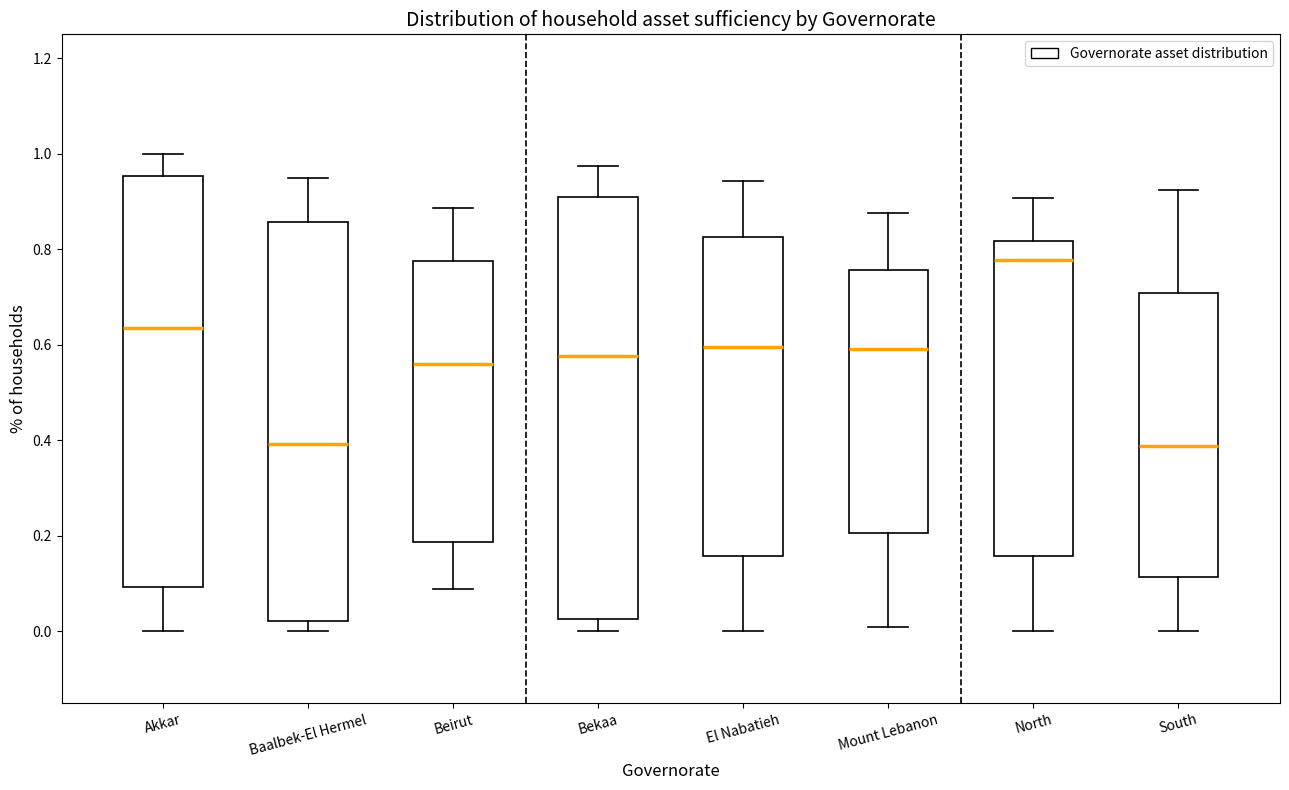

Where does the upper whisker of the box for Mount Lebanon end on the y-axis? The values are not printed on the chart, so give them approximately, as read against the axis.

0.88